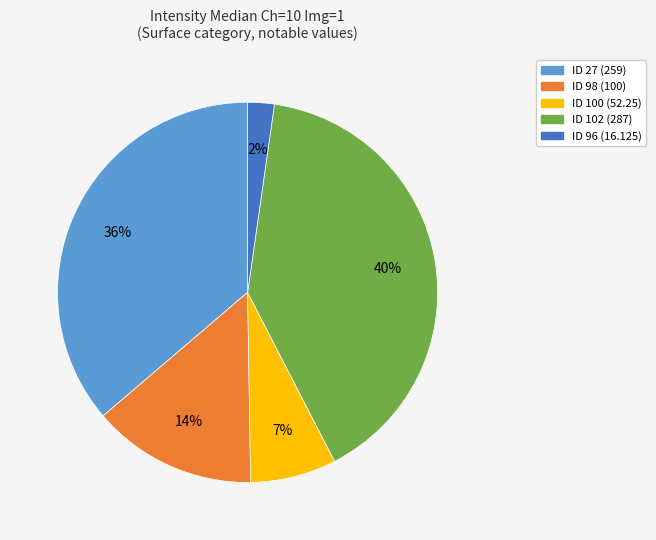

Is the sum of ID 96 (16.125) and ID 100 (52.25) greater than half?

No